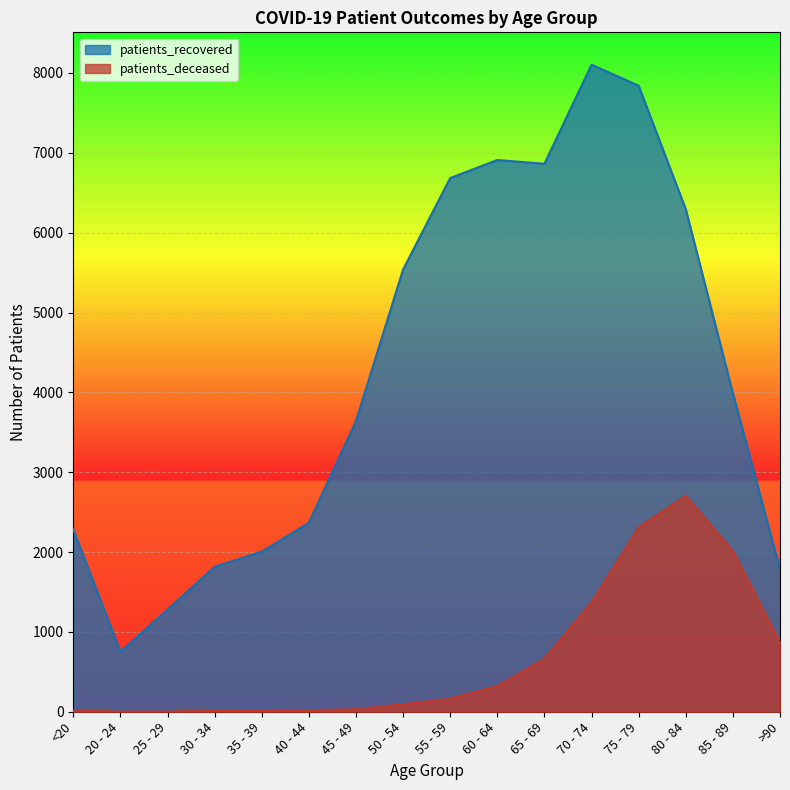

How many distinct data groups are displayed?

2